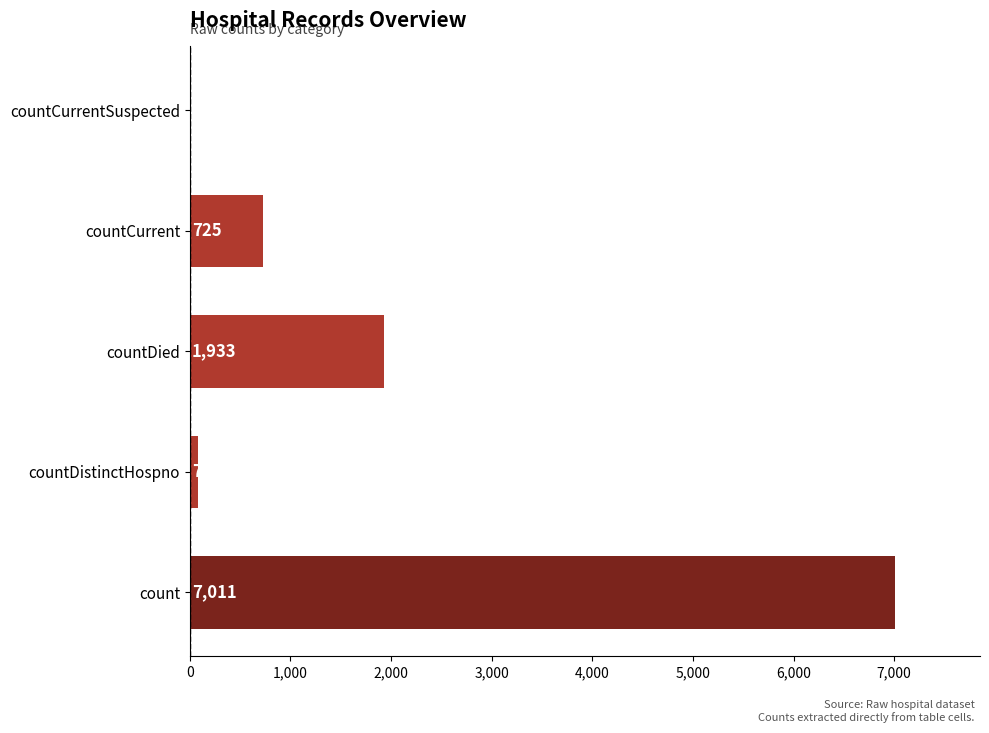

Reading top to bottom, transcribe all the data shown in this chart.

countCurrentSuspected=0	countCurrent=725	countDied=1933	countDistinctHospno=78	count=7011